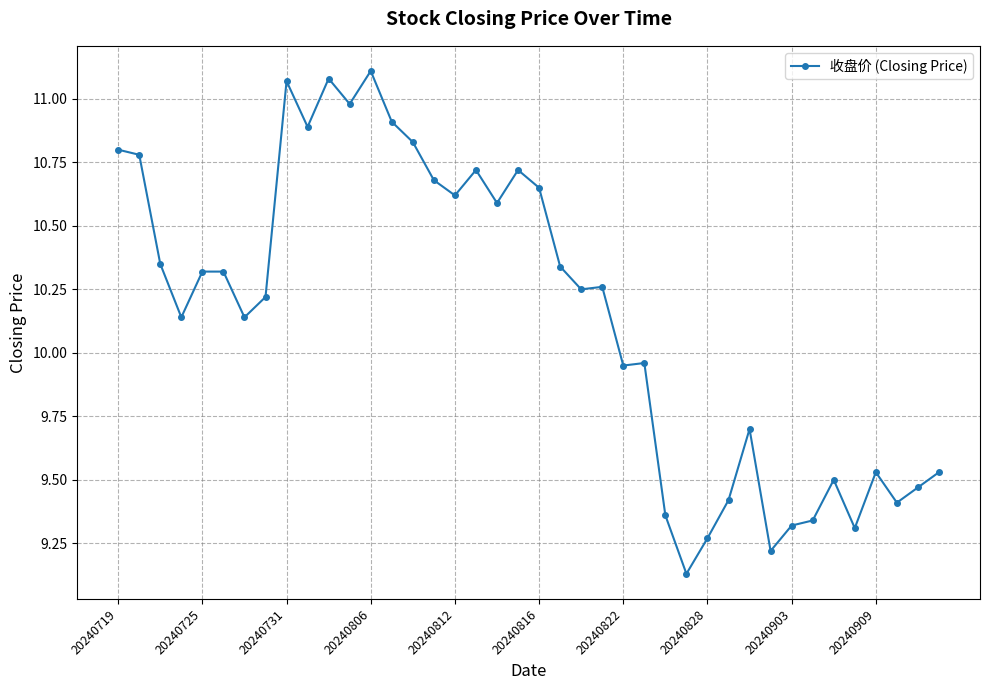

True or false: there are more than 2 points higher than both neighbors.

True